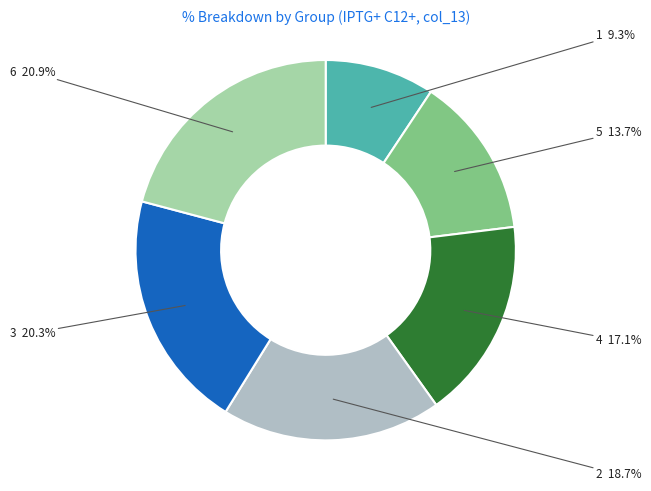

How many slices are in this pie chart?

6